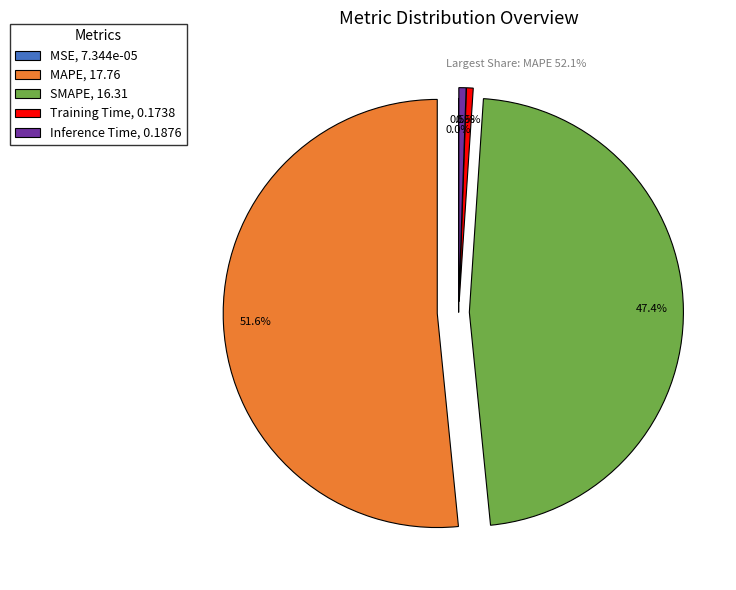

Between Training Time and SMAPE, which is larger?

SMAPE